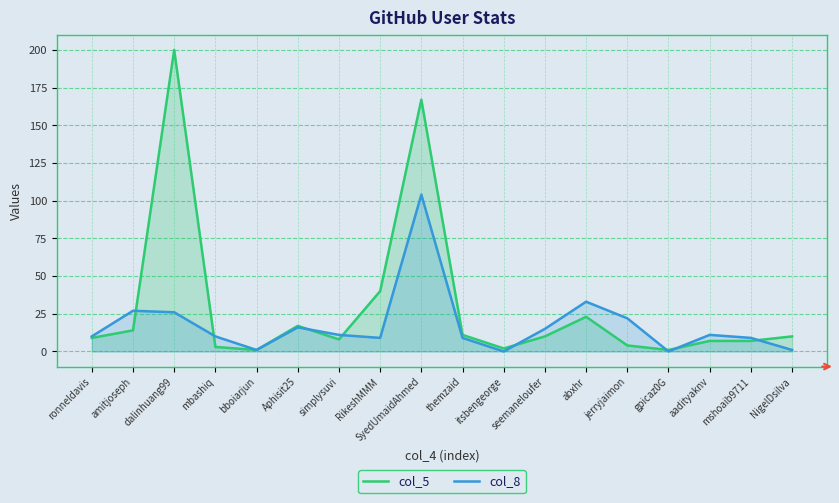

Reading left to right, transcribe all the data shown in this chart.

col_5: 9	14	200	3	1	17	8	40	167	11	2	10	23	4	1	7	7	10
col_8: 10	27	26	10	1	16	11	9	104	9	0	15	33	22	0	11	9	1